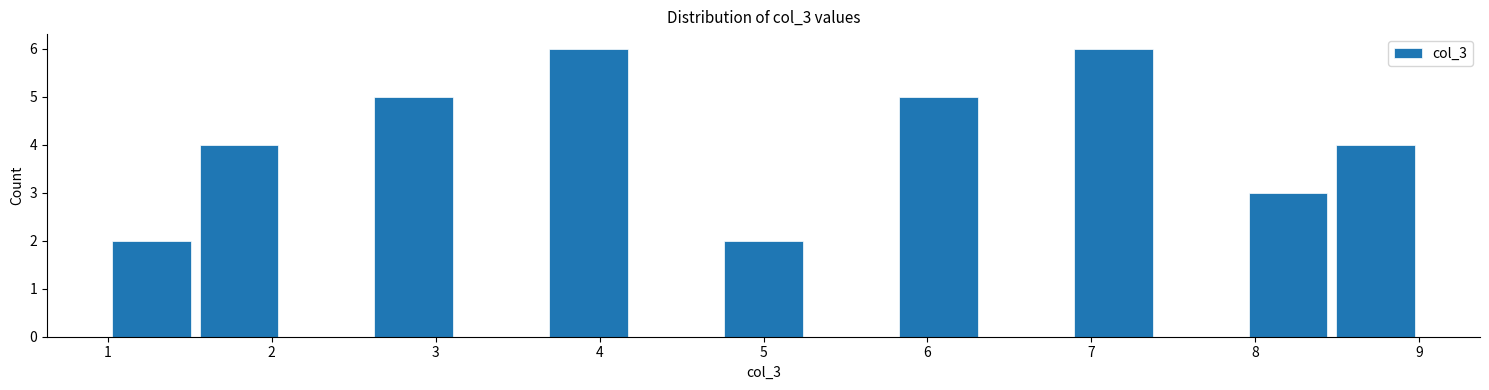

How tall is the bar that spans 8.5 to 9.0 on the x-axis? Neither the bar edges nor the heights are printed on the chart, so give them approximately, as read against the axes.

4